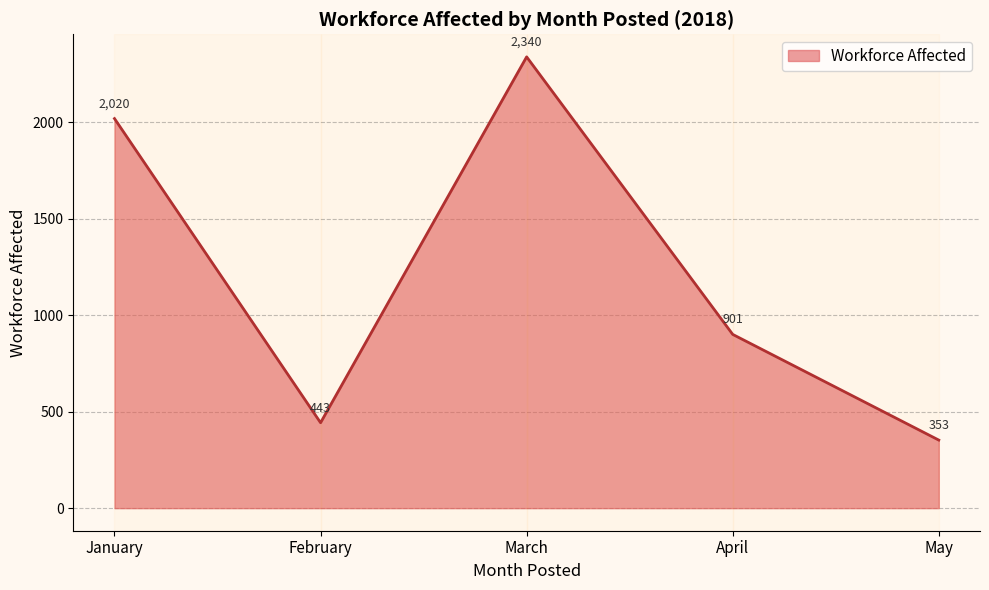

The value at April is 271. True or false?

False